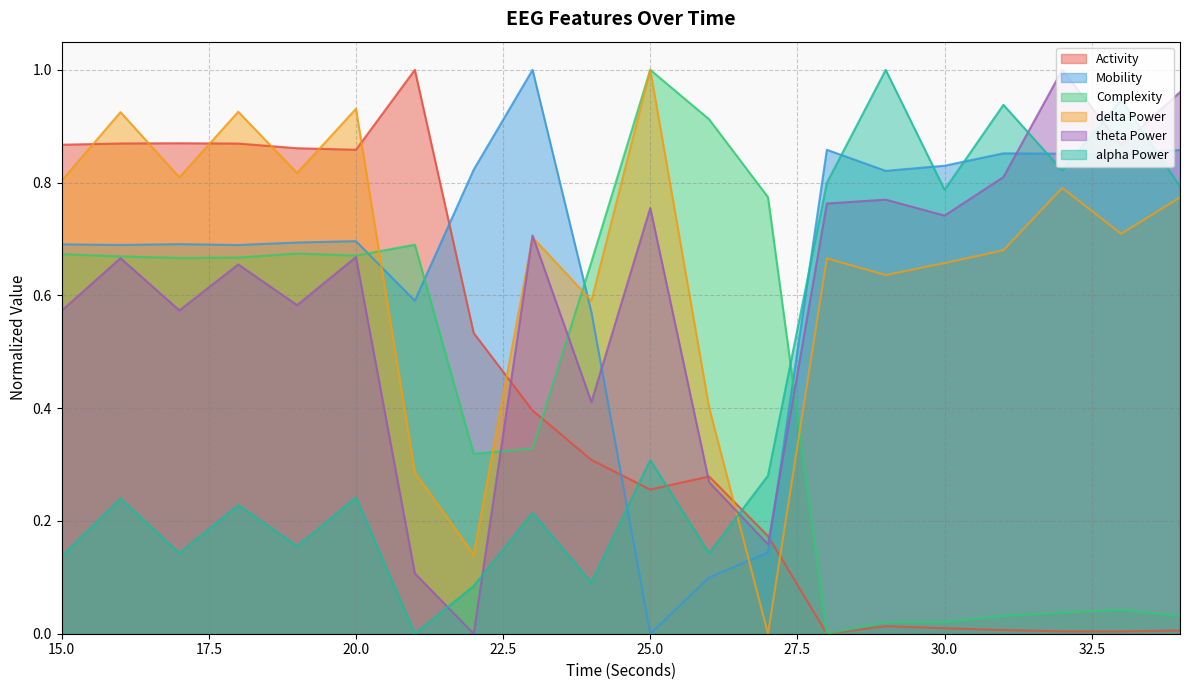

How many data points in hjorthActivity_EEG are above 0?

19